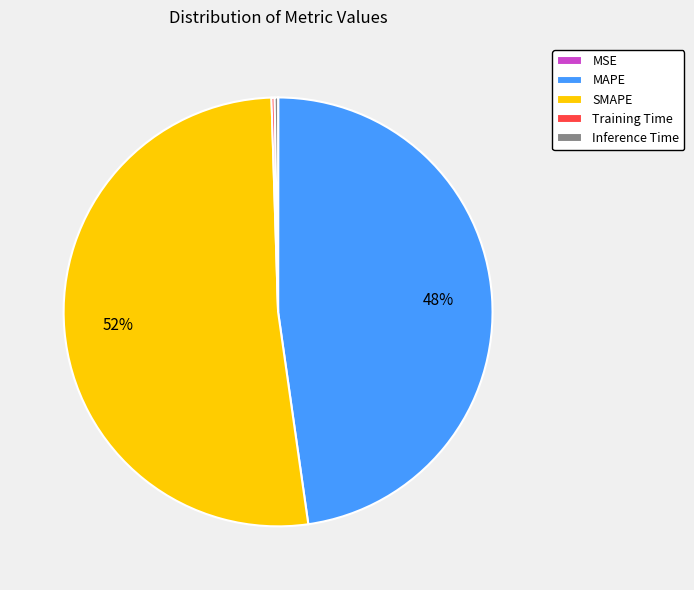

Which slice represents more than half of the pie?

SMAPE